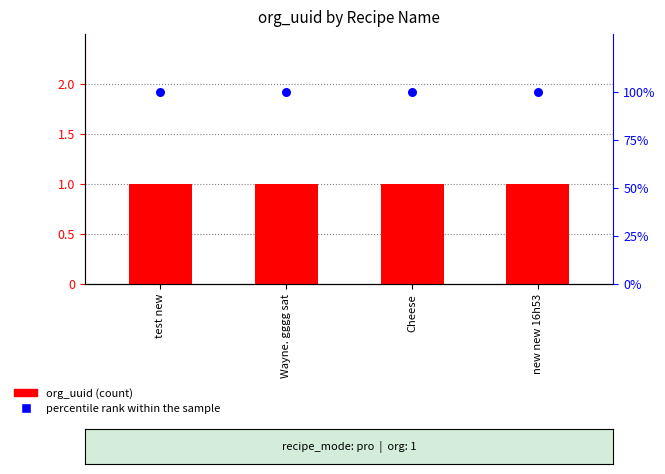

Is the value of percentile rank within the sample at Wayne. gggg sat greater than the value of org_uuid at Cheese?

Yes